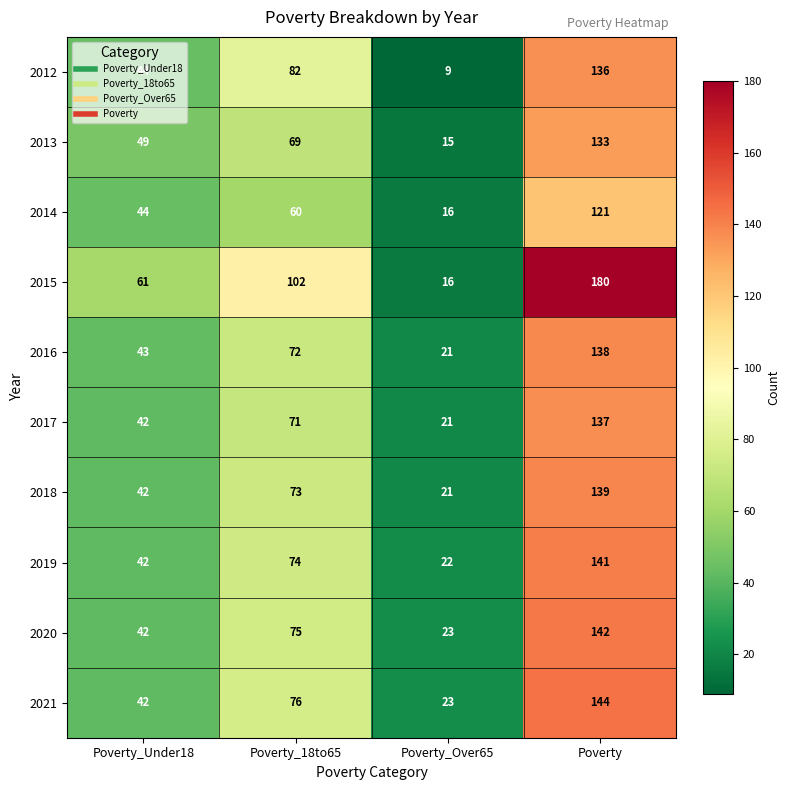

At which category does the chart reach its peak across all series?

Poverty